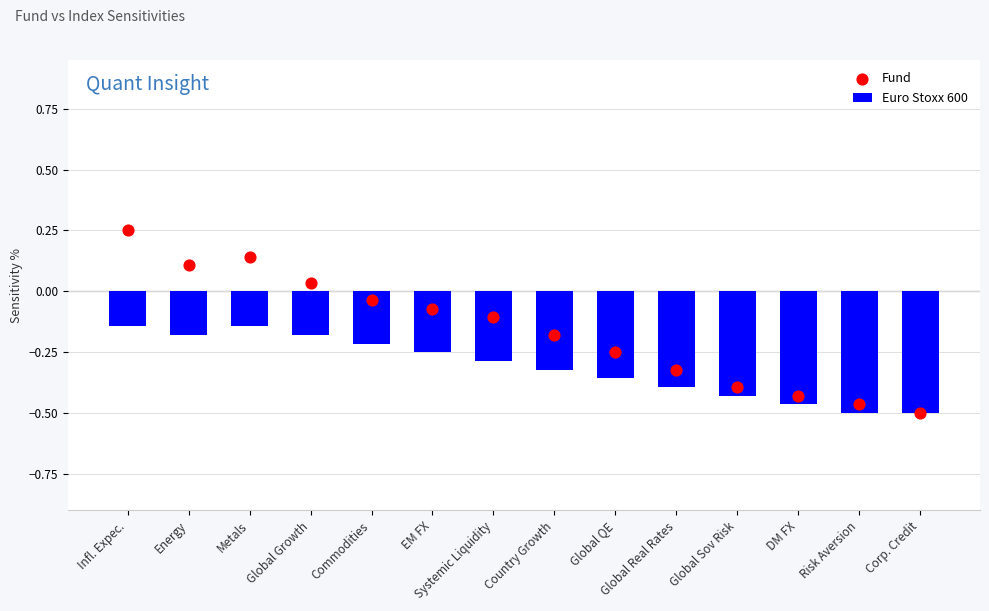

At which category is the sum across all series the highest?

Infl. Expec.